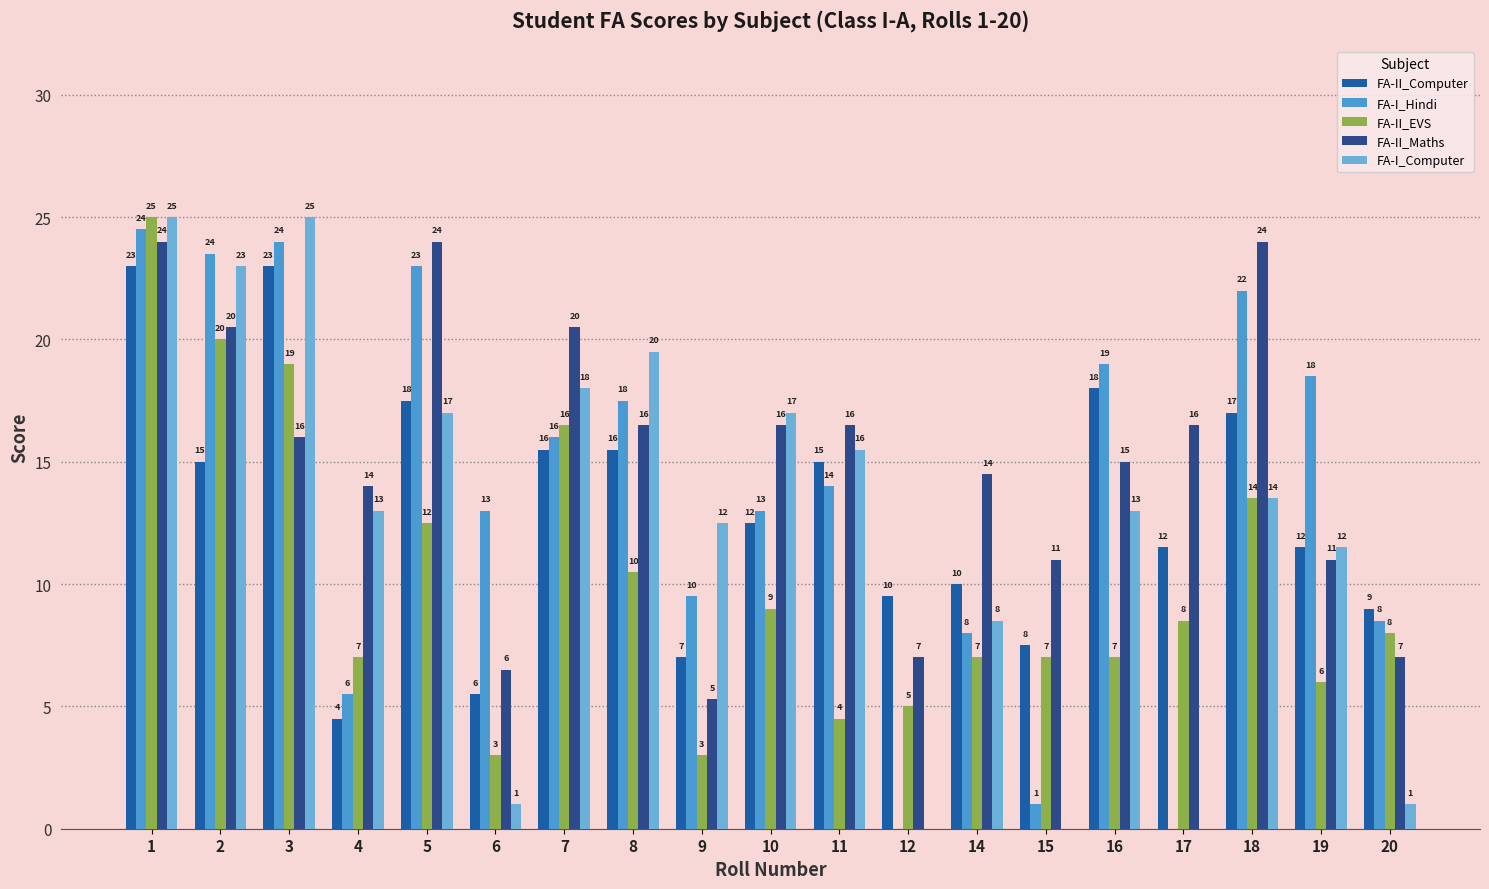

What is the difference between the second highest and second lowest values in the FA-I_Computer series?

25.0